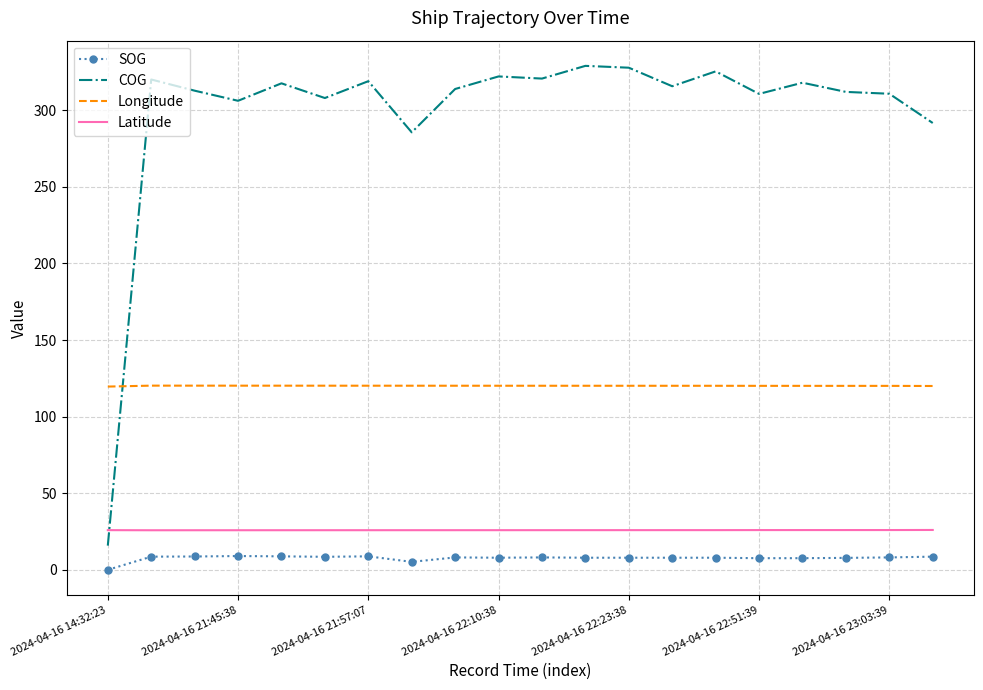

What is the minimum value for Latitude?

25.8